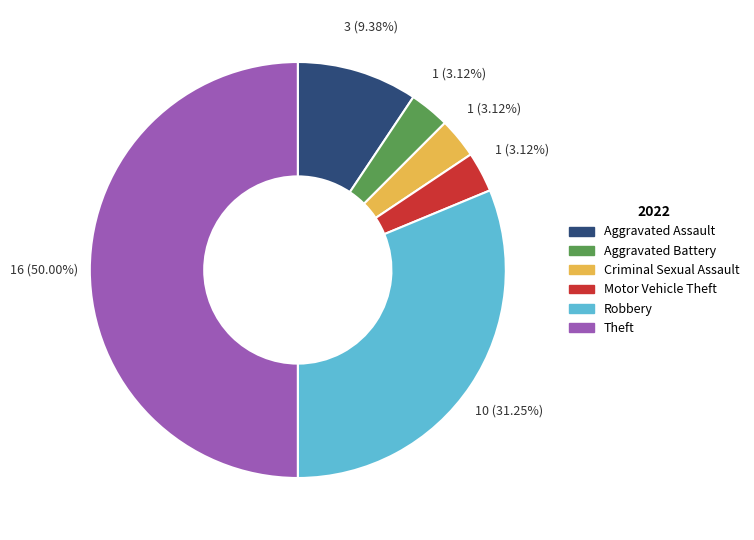

What is the total percentage of Robbery and Criminal Sexual Assault?

34.4%